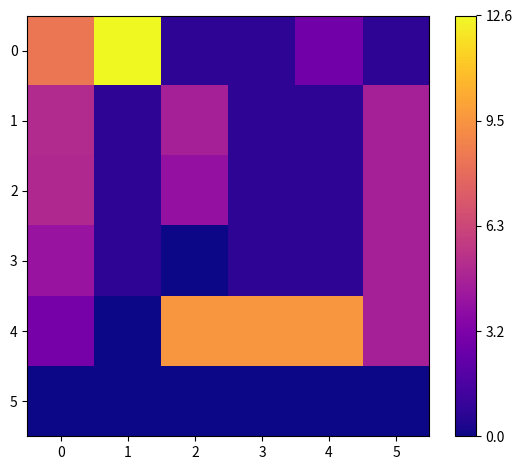

Count the number of data series in this chart.

6